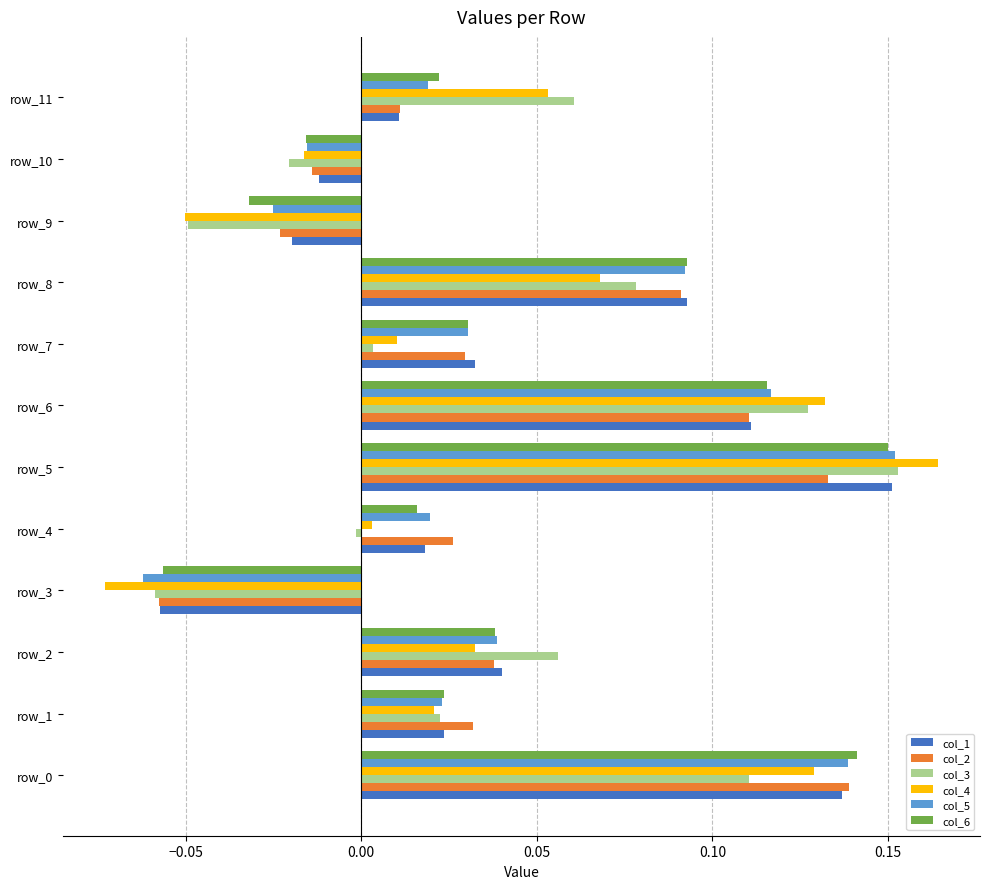

How many series are shown in this chart?

6